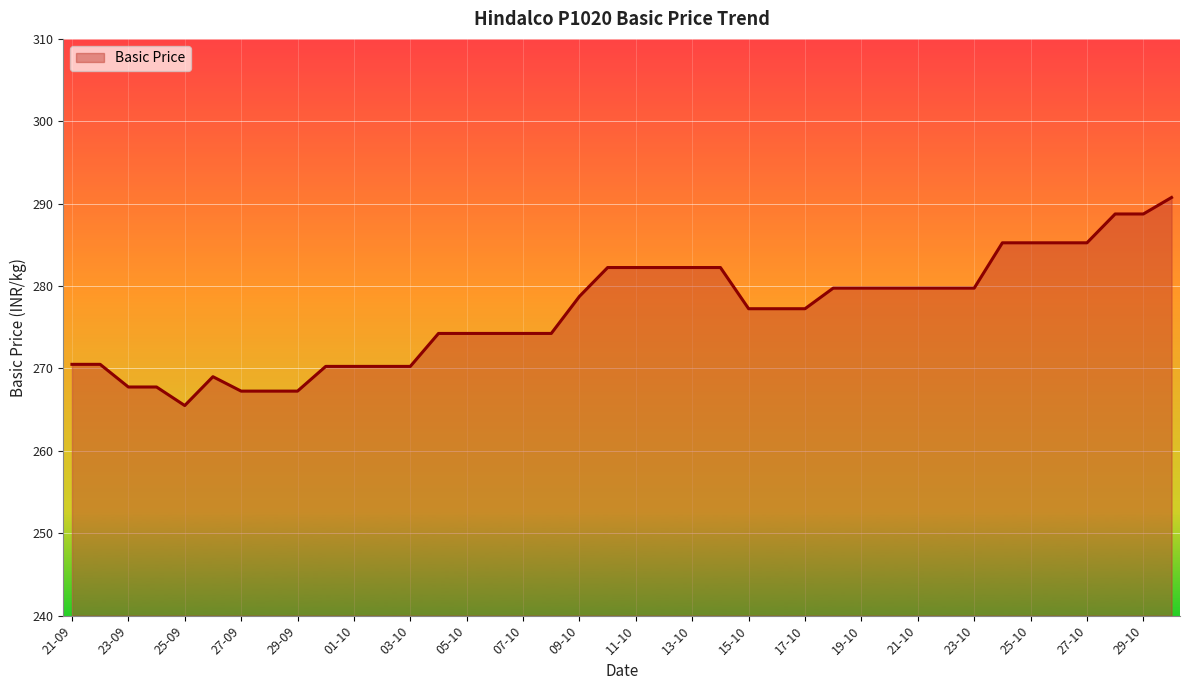

What is the sum of all values?

11074.5